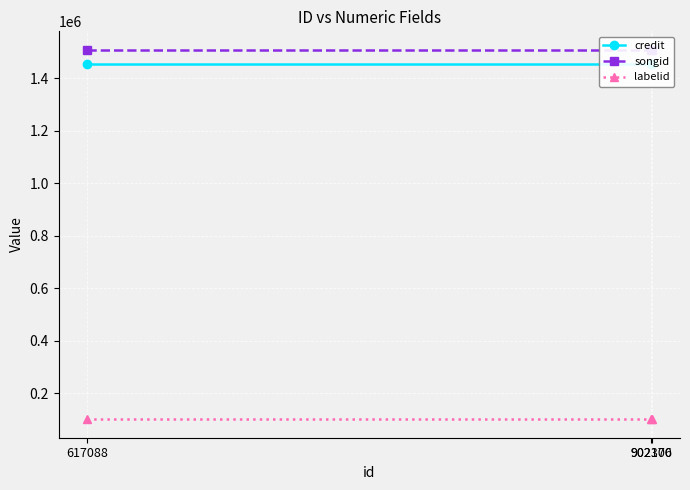

Which has a higher value, 617088 or 902170?

617088